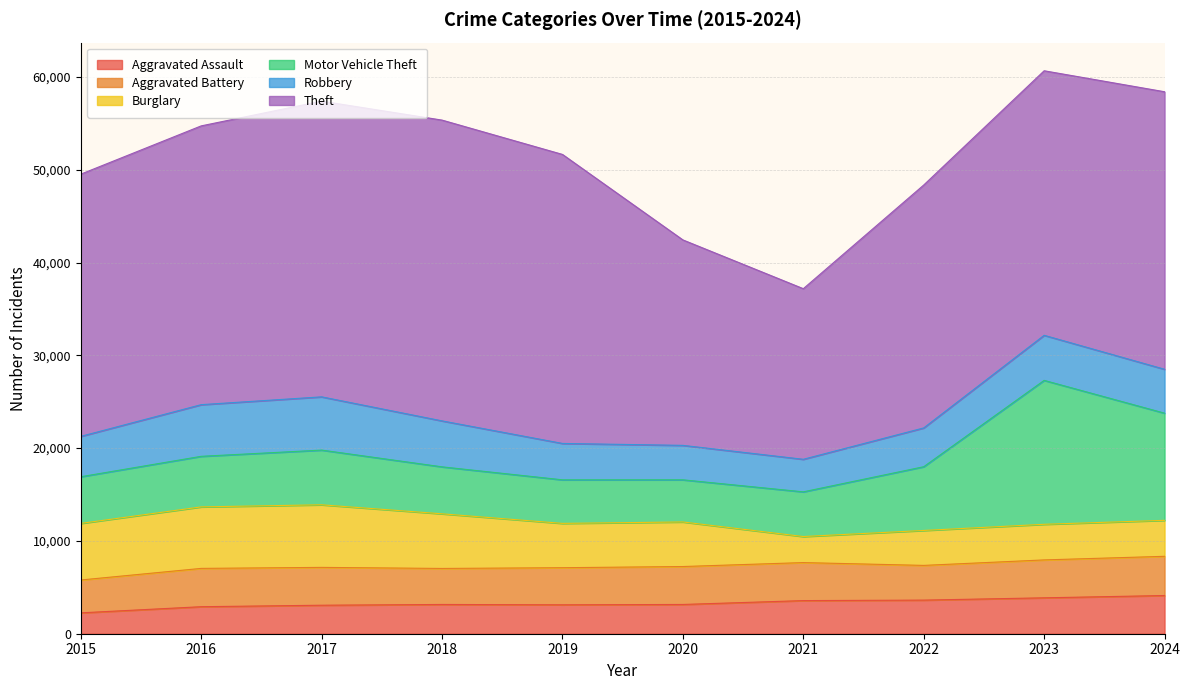

Does the chart display data point markers on the line(s)?

No